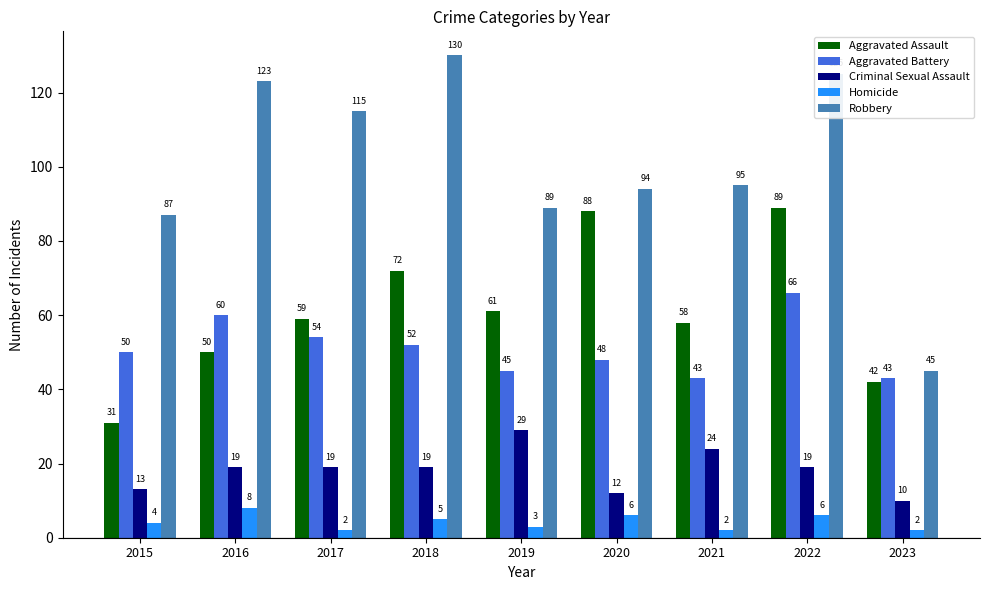

Reading left to right, transcribe all the data shown in this chart.

Aggravated Assault: 31	50	59	72	61	88	58	89	42
Aggravated Battery: 50	60	54	52	45	48	43	66	43
Criminal Sexual Assault: 13	19	19	19	29	12	24	19	10
Homicide: 4	8	2	5	3	6	2	6	2
Robbery: 87	123	115	130	89	94	95	125	45